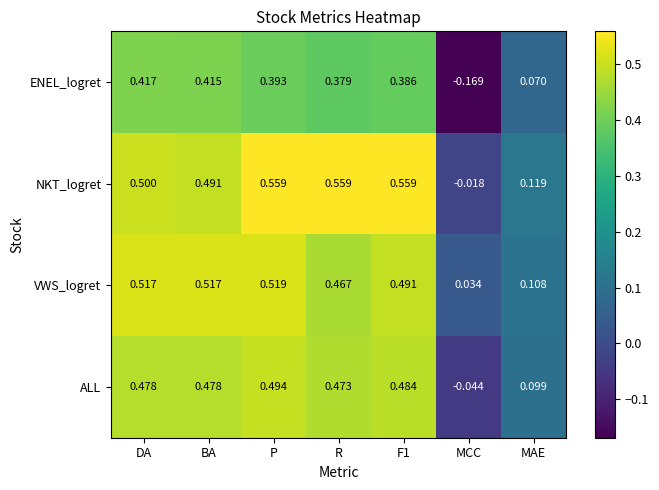

Between R and MCC, which series saw the biggest shift?

NKT_logret